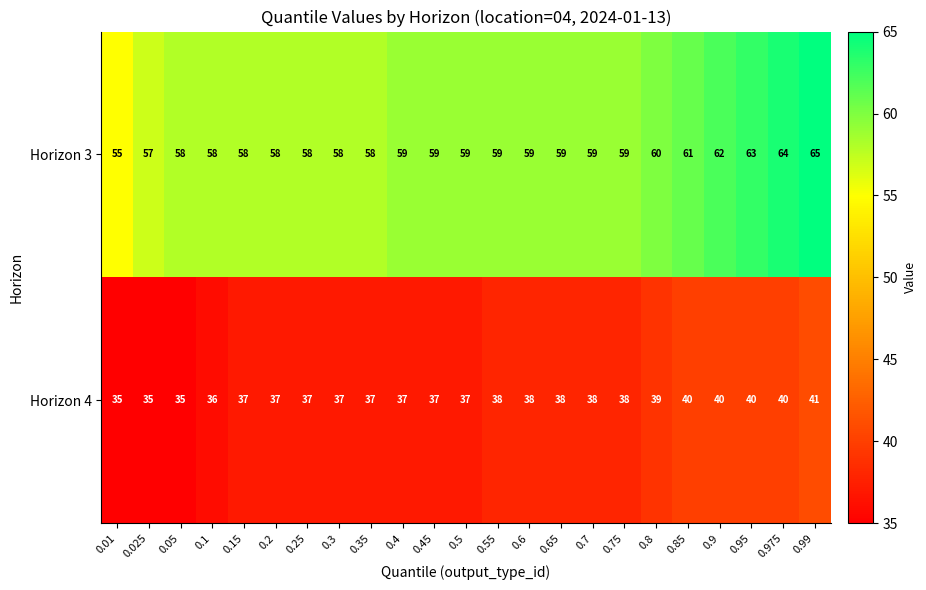

What is the highest value of the Horizon 4 series?

41